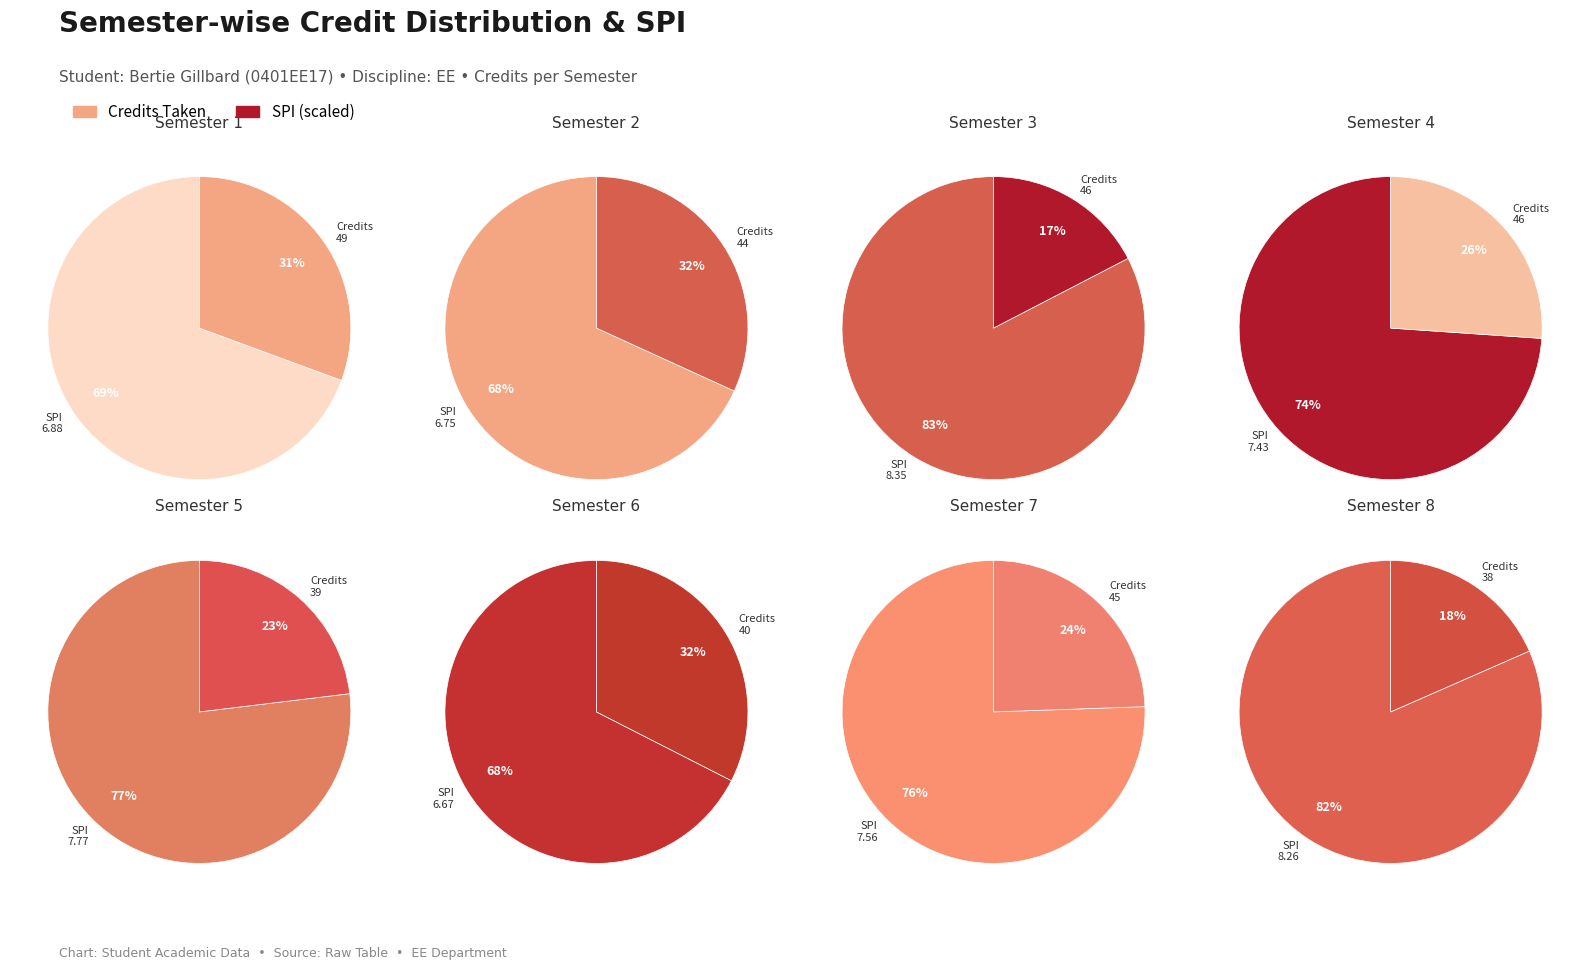

Count the number of slices in the pie.

8